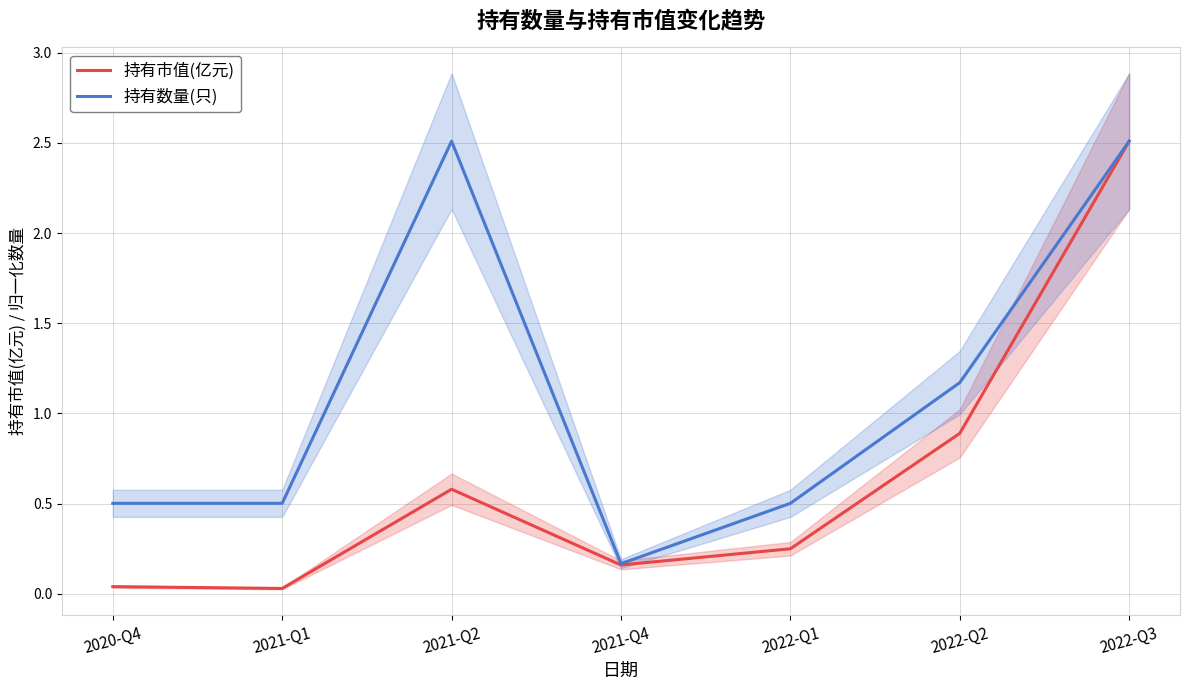

Which series has the largest range (max minus min)?

持有市值(亿元)